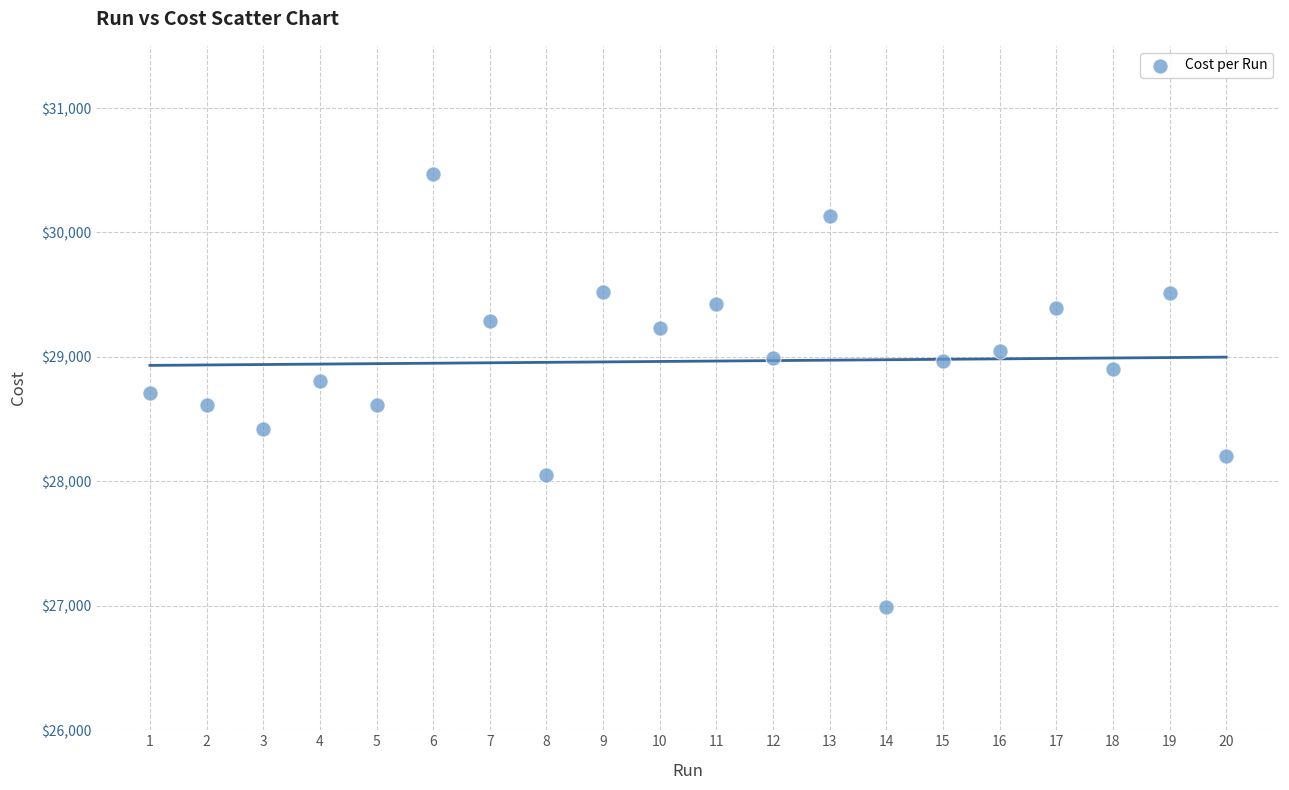

What is the range of X values (max minus min)?

19.0